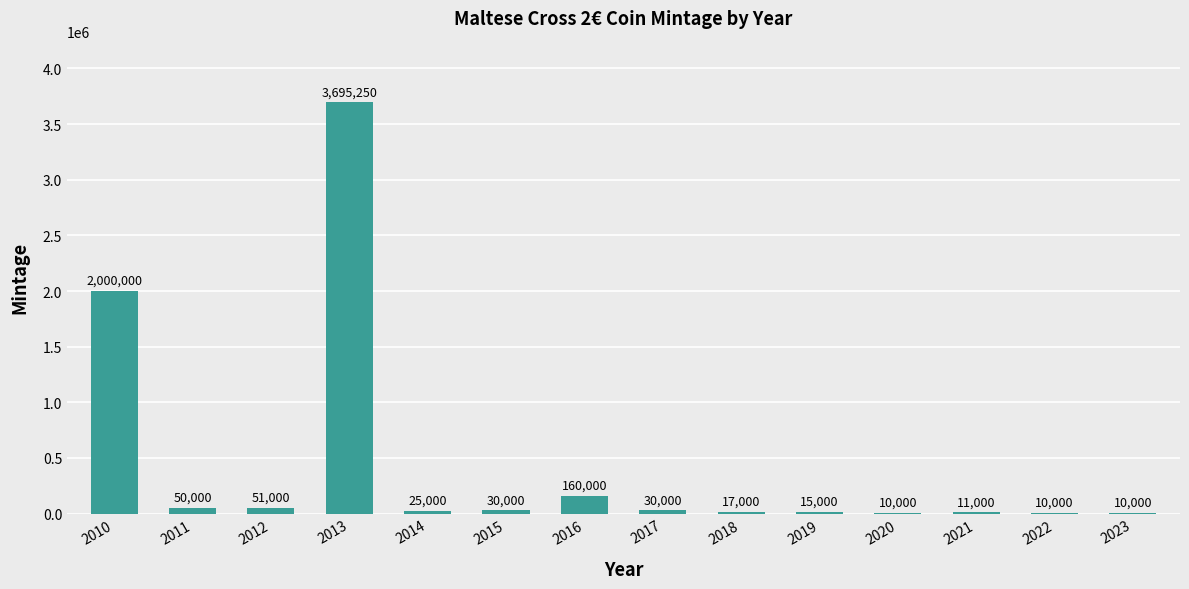

The value at 2016 is 160000. True or false?

True